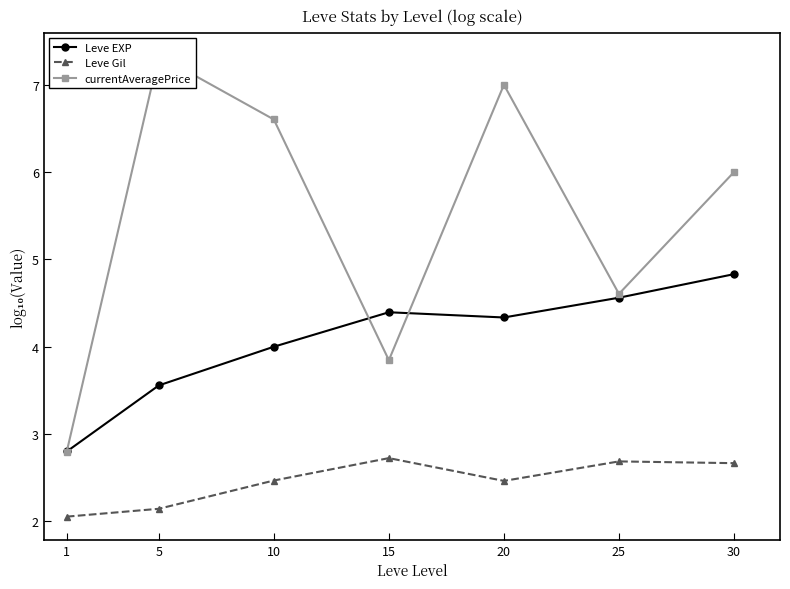

True or false: Leve Gil and Leve EXP intersect in this chart.

False